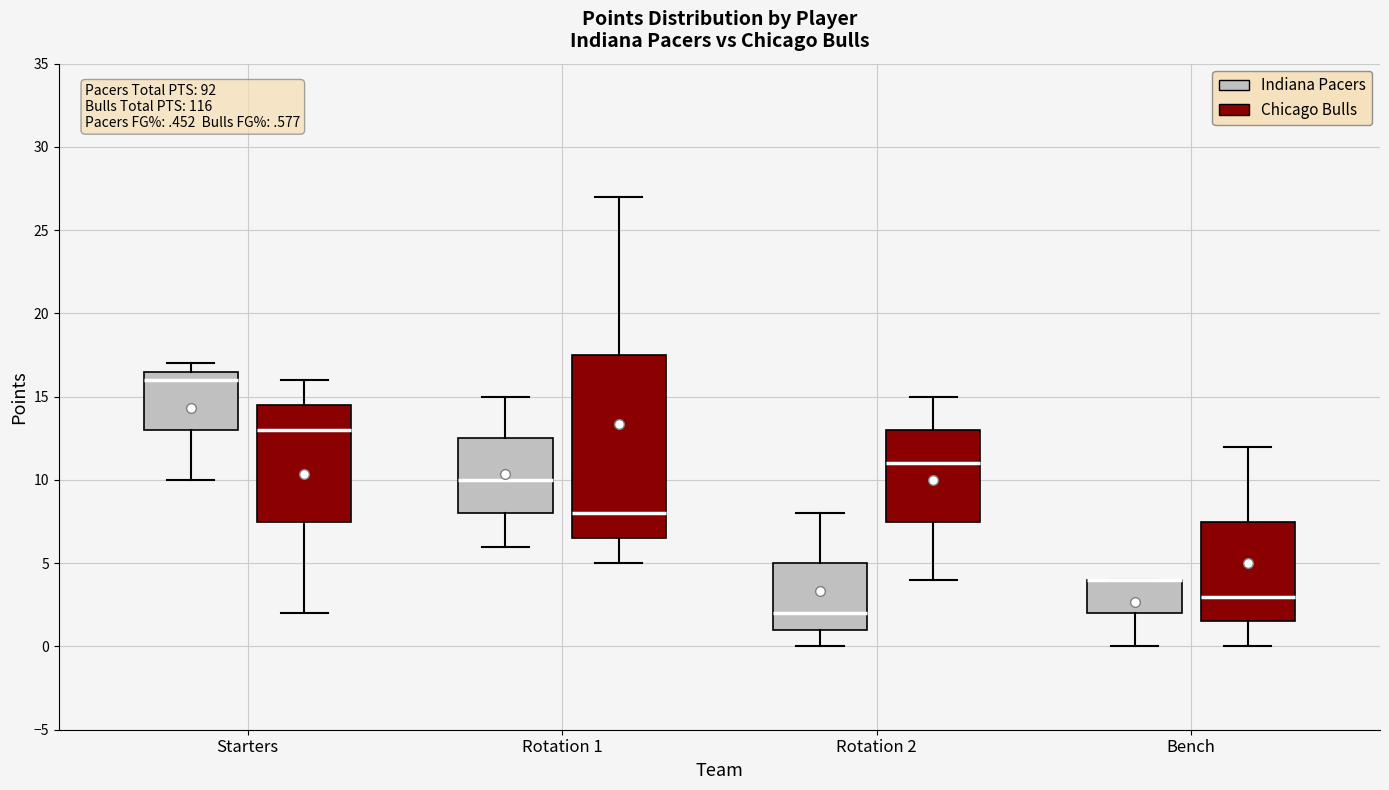

Reading left to right, read every box against the y-axis: the position of its median line, the range the box covers, and the ends of its whiskers. The values are not printed on the chart, so give them approximately, as read against the axis.

Starters (Indiana Pacers): median 16.0, box 13.0 to 16.5, whiskers 10.0 to 17.0
Starters (Chicago Bulls): median 13.0, box 7.5 to 14.5, whiskers 2.0 to 16.0
Rotation 1 (Indiana Pacers): median 10.0, box 8.0 to 12.5, whiskers 6.0 to 15.0
Rotation 1 (Chicago Bulls): median 8.0, box 6.5 to 17.5, whiskers 5.0 to 27.0
Rotation 2 (Indiana Pacers): median 2.0, box 1.0 to 5.0, whiskers 0.0 to 8.0
Rotation 2 (Chicago Bulls): median 11.0, box 7.5 to 13.0, whiskers 4.0 to 15.0
Bench (Indiana Pacers): median 4.0 (drawn on the box's upper edge), box 2.0 to 4.0, whiskers 0.0 to 4.0
Bench (Chicago Bulls): median 3.0, box 1.5 to 7.5, whiskers 0.0 to 12.0